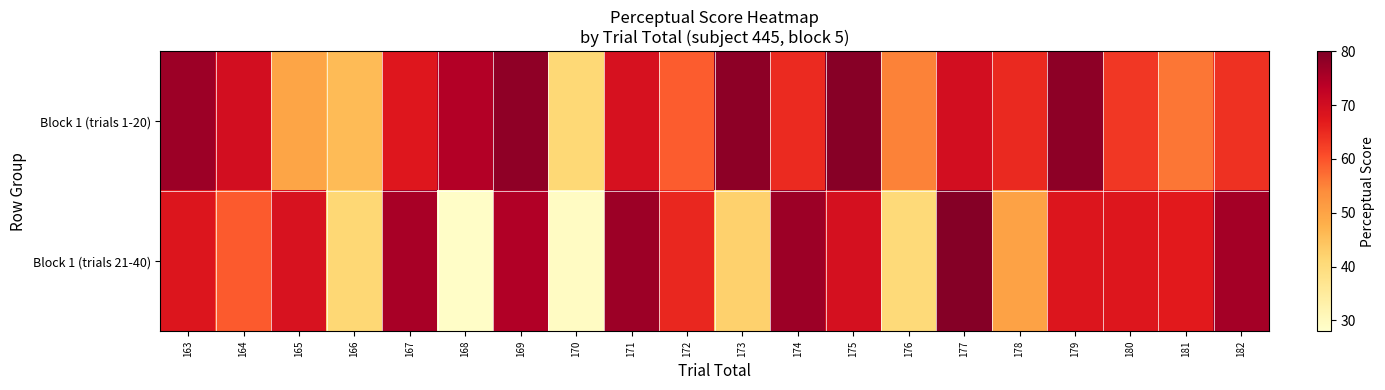

Rank the series by their average value, from highest to lowest.

Block 1 (trials 1-20), Block 1 (trials 21-40)